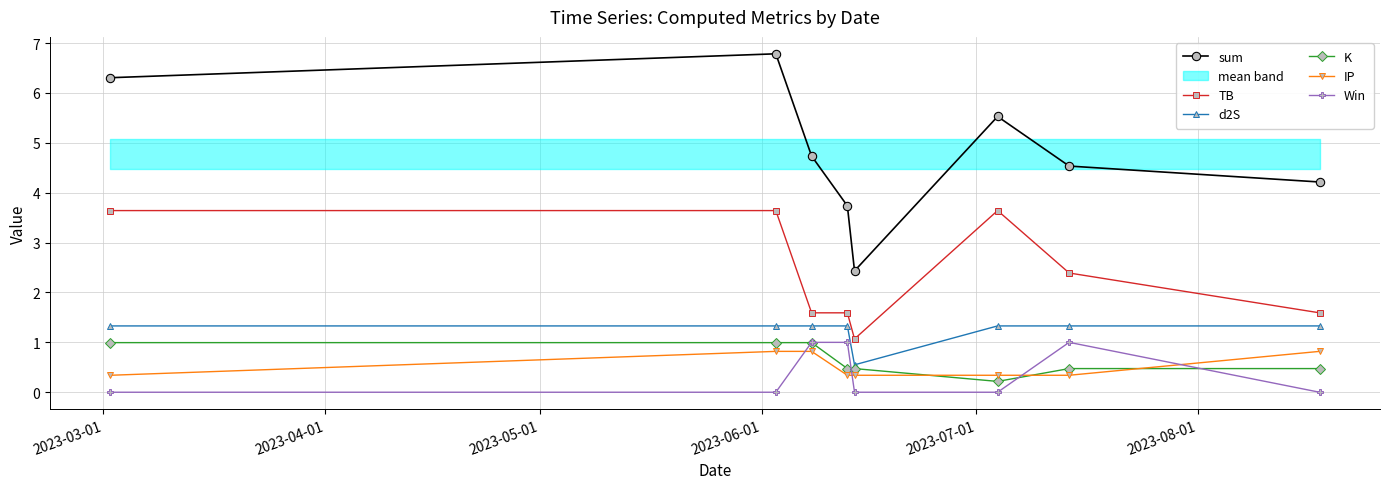

True or false: d2S and sum intersect in this chart.

False